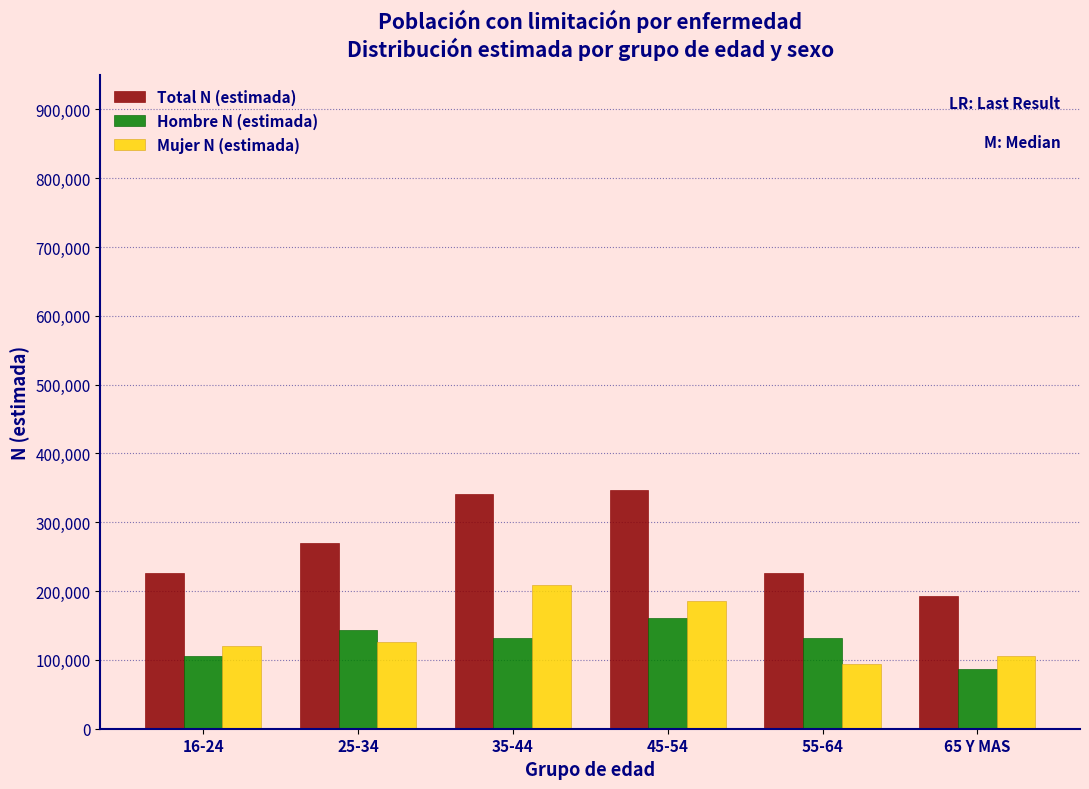

What is the total value across all series at 25-34?

540192